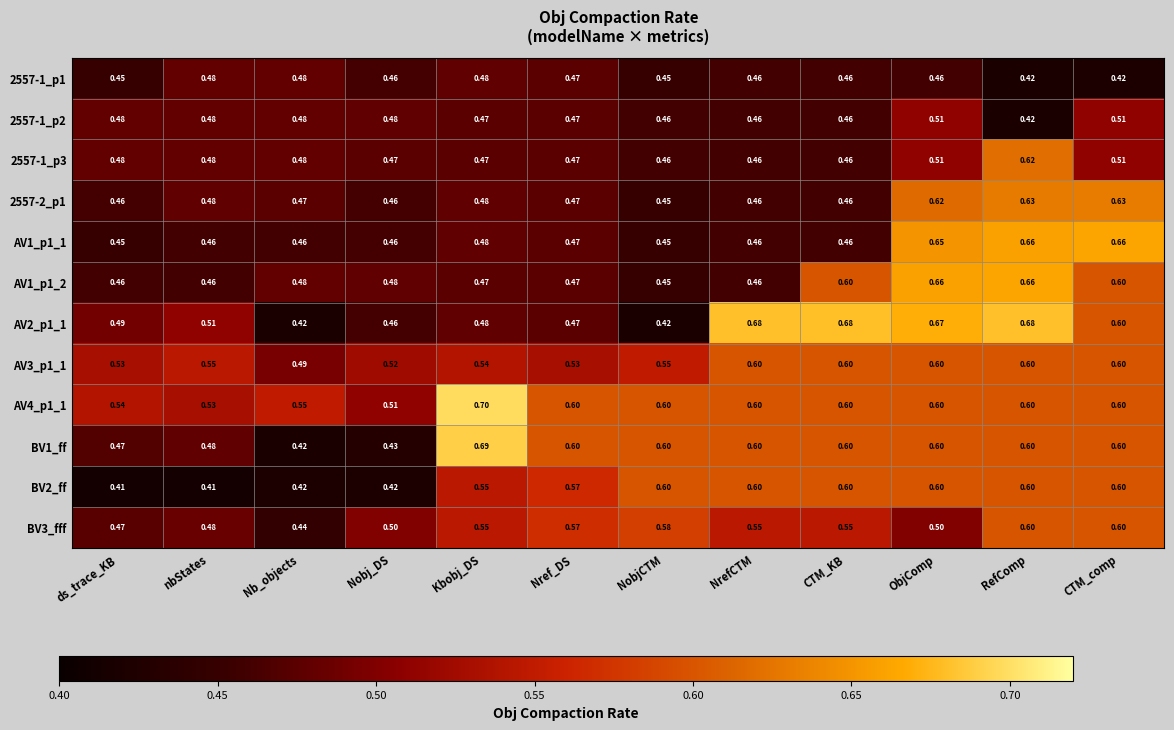

Which category has the highest value in the BV1_ff series?

Kbobj_DS